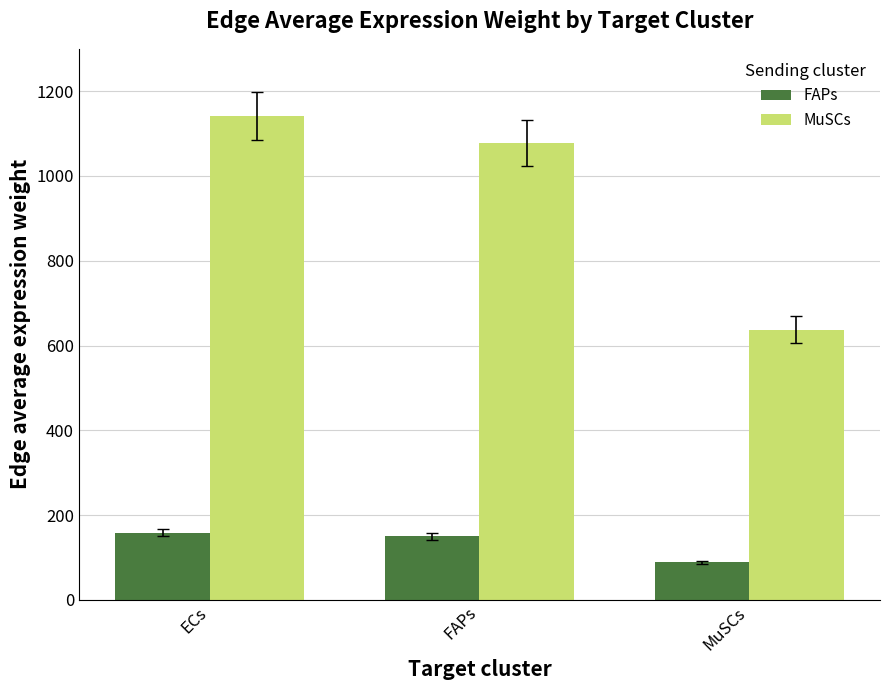

What is the value of the MuSCs bar at the 1st from the left?

1142.2